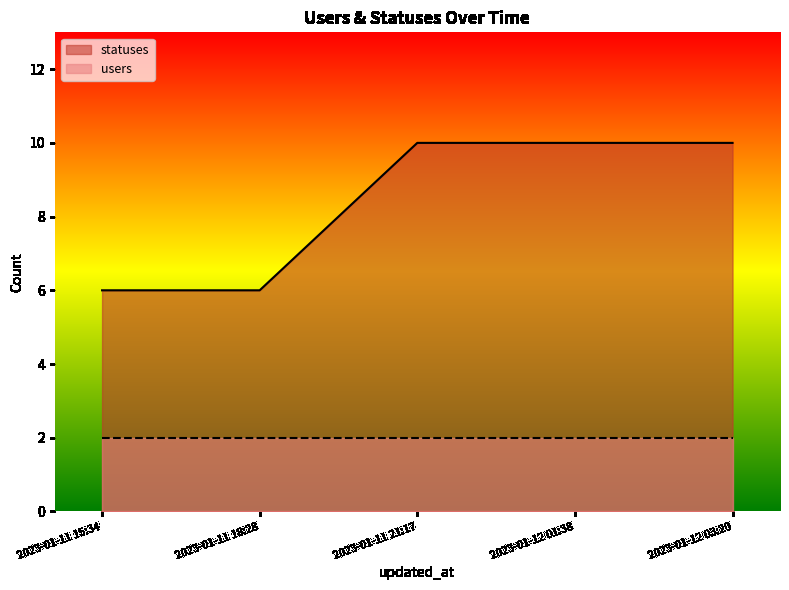

True or false: there are more than 2 points higher than both neighbors.

False